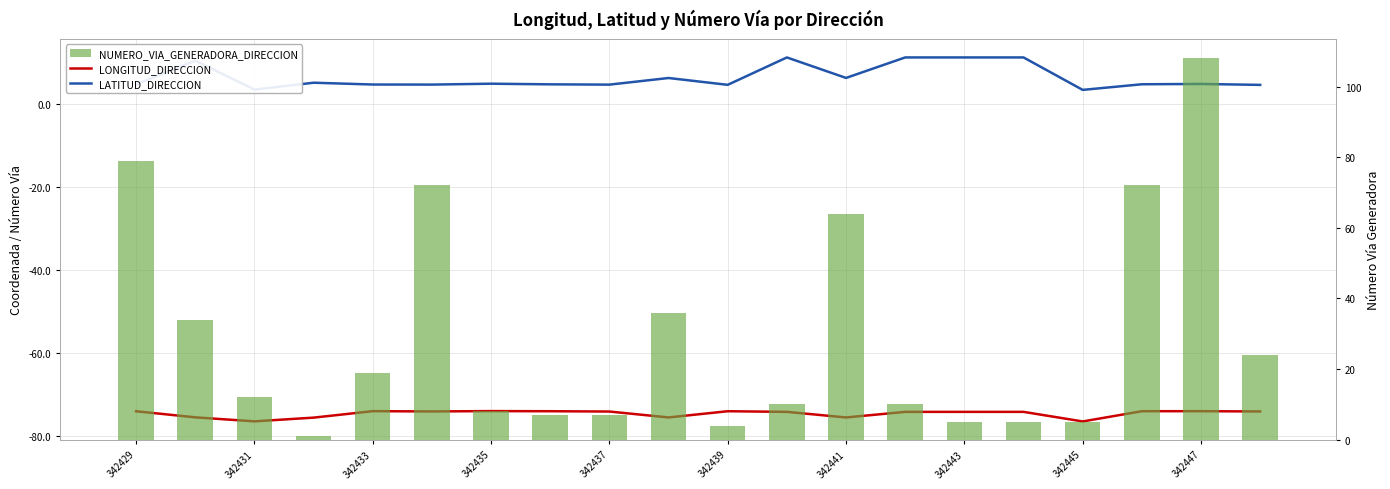

Are the bars horizontal?

No